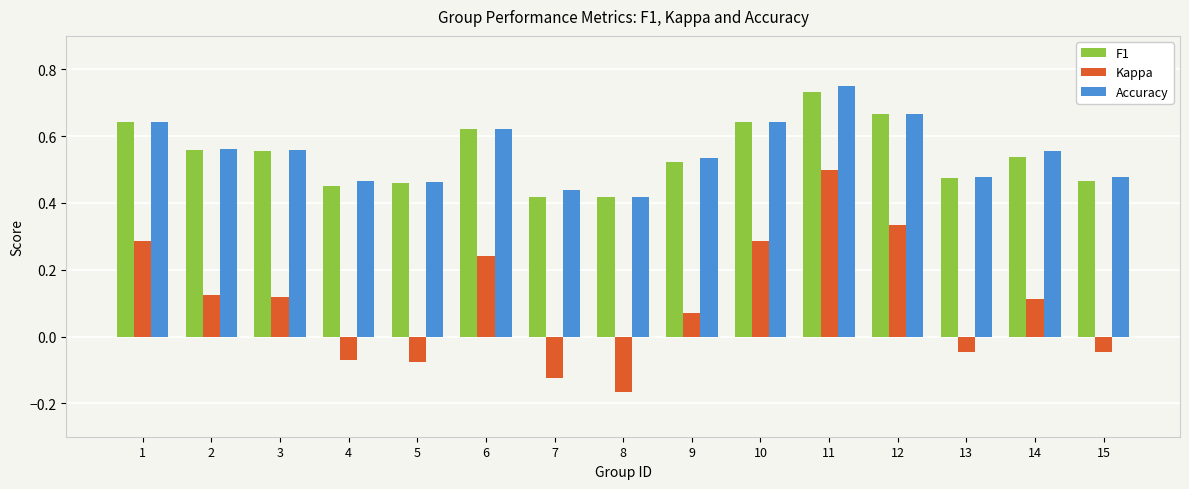

What is the sum of all F1 values?

8.2